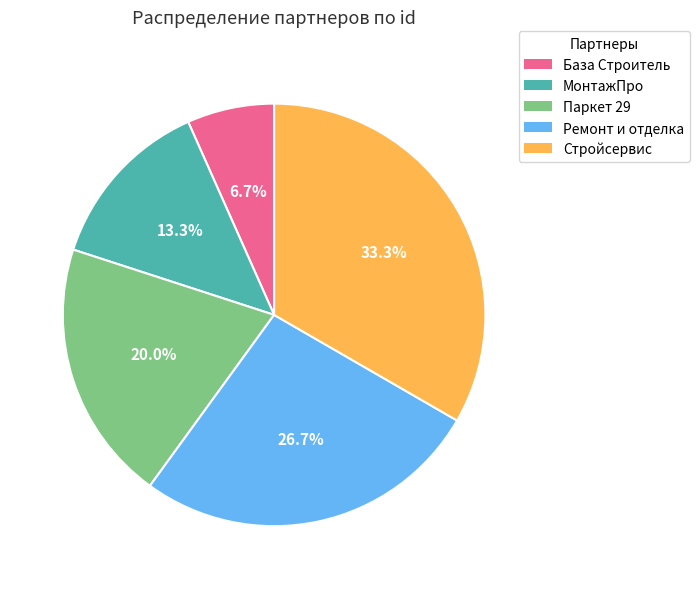

Count the number of slices in the pie.

5